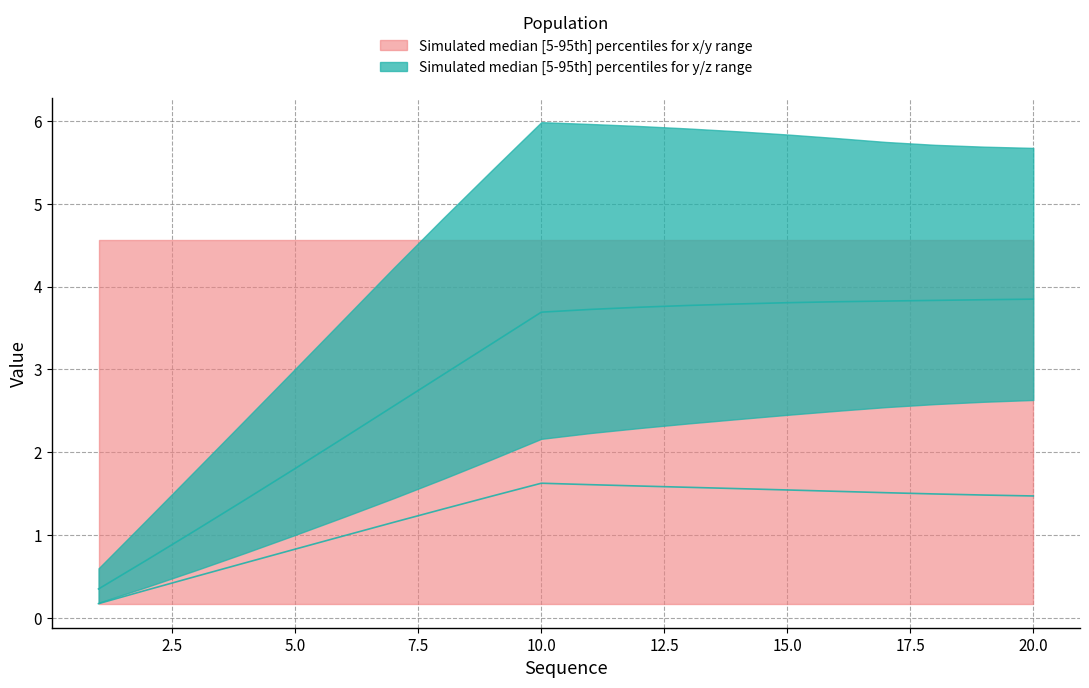

At how many categories does at least one series exceed 3?

12